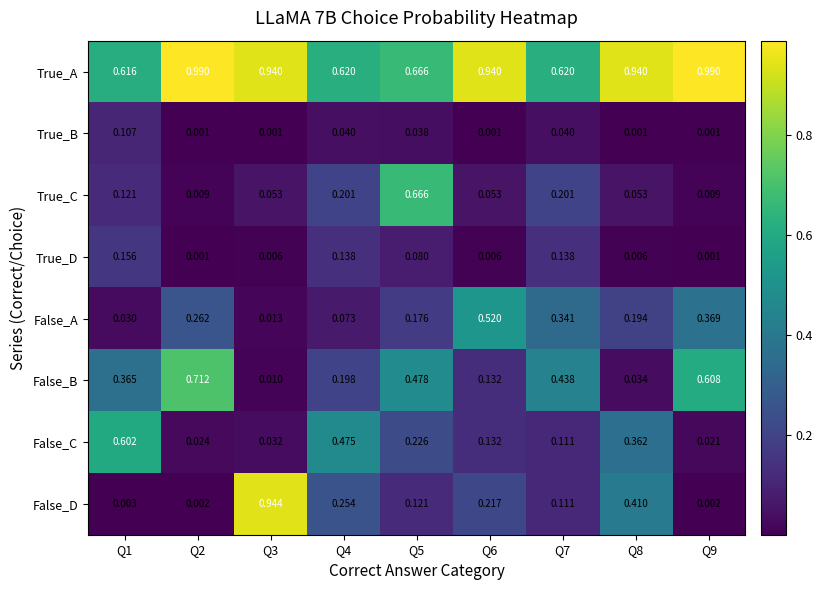

Rank the series by their maximum value, from highest to lowest.

True_A, False_D, False_B, True_C, False_C, False_A, True_D, True_B